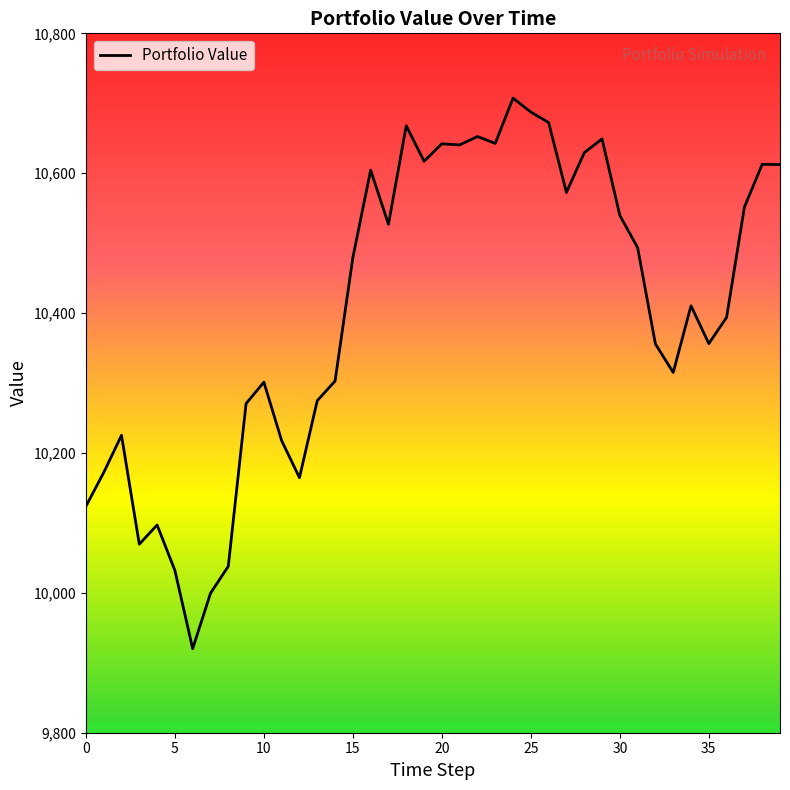

Count the number of data series in this chart.

1